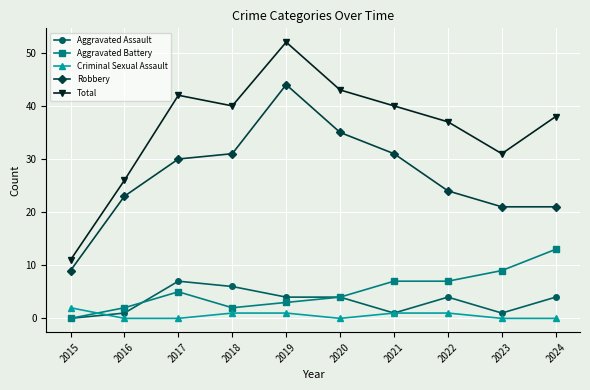

What are all the series names shown in the legend?

Aggravated Assault, Aggravated Battery, Criminal Sexual Assault, Robbery, Total